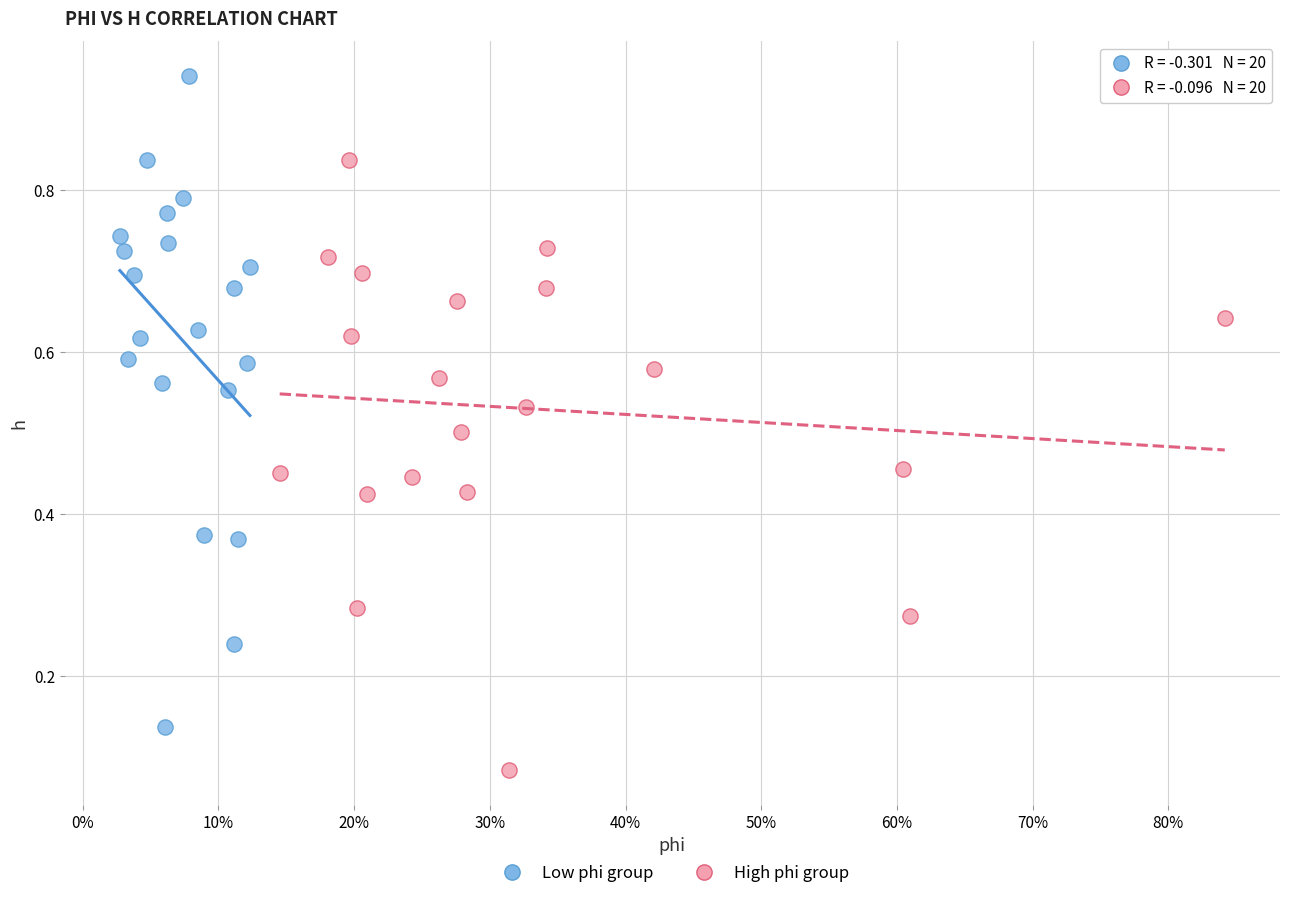

Which series reaches the minimum Y coordinate?

High phi group